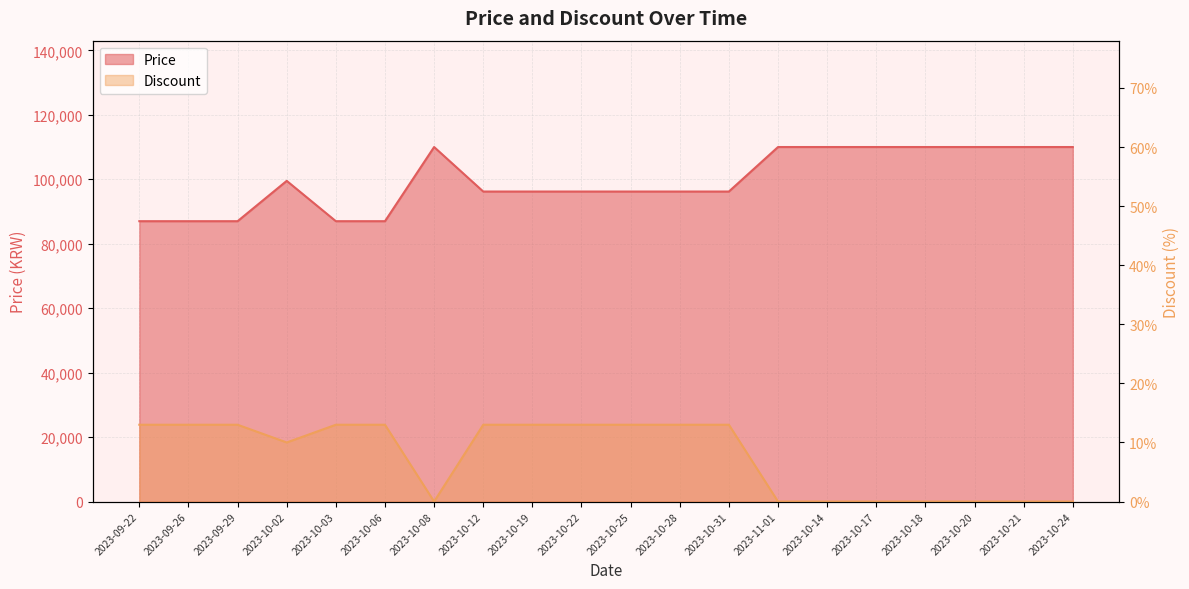

List the labels in order of Price value, smallest first.

2023-09-22, 2023-09-26, 2023-09-29, 2023-10-03, 2023-10-06, 2023-10-12, 2023-10-19, 2023-10-22, 2023-10-25, 2023-10-28, 2023-10-31, 2023-10-02, 2023-10-08, 2023-11-01, 2023-10-14, 2023-10-17, 2023-10-18, 2023-10-20, 2023-10-21, 2023-10-24